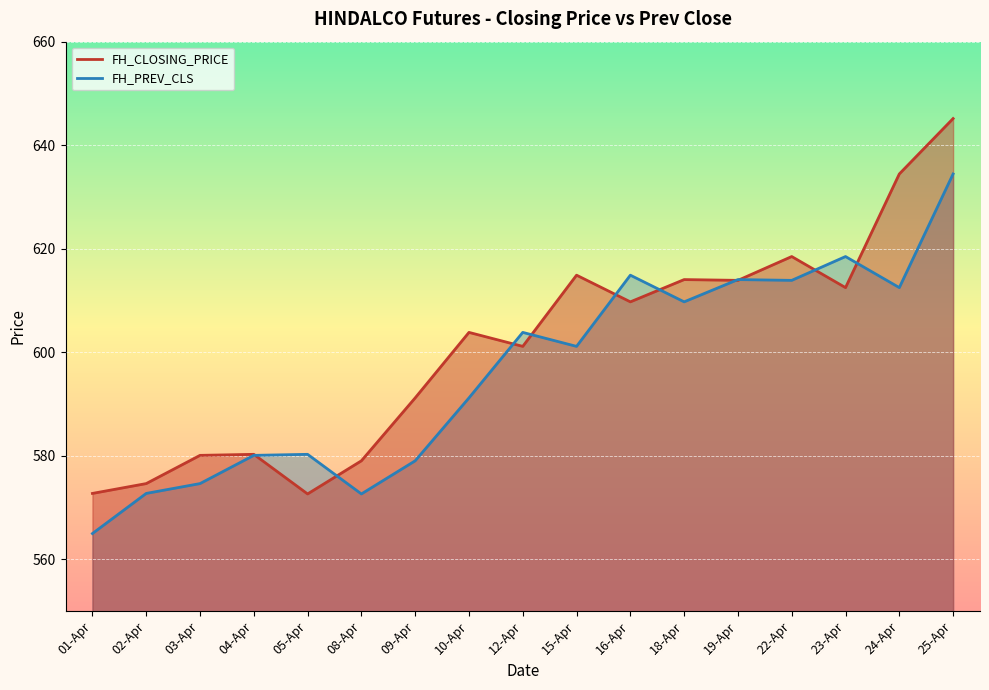

What is the highest value of the FH_CLOSING_PRICE series?

645.1